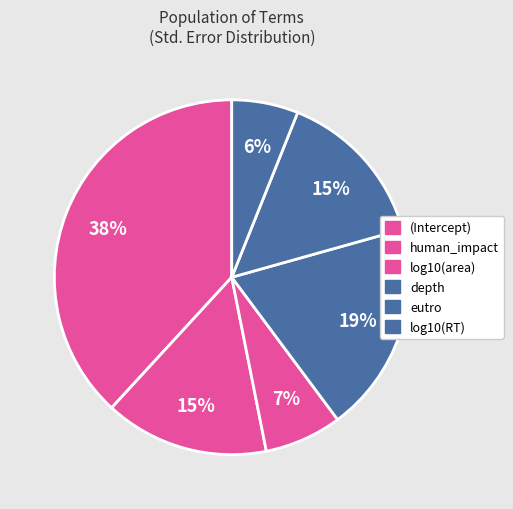

Combined, do log10(area) and (Intercept) account for over 50%?

No